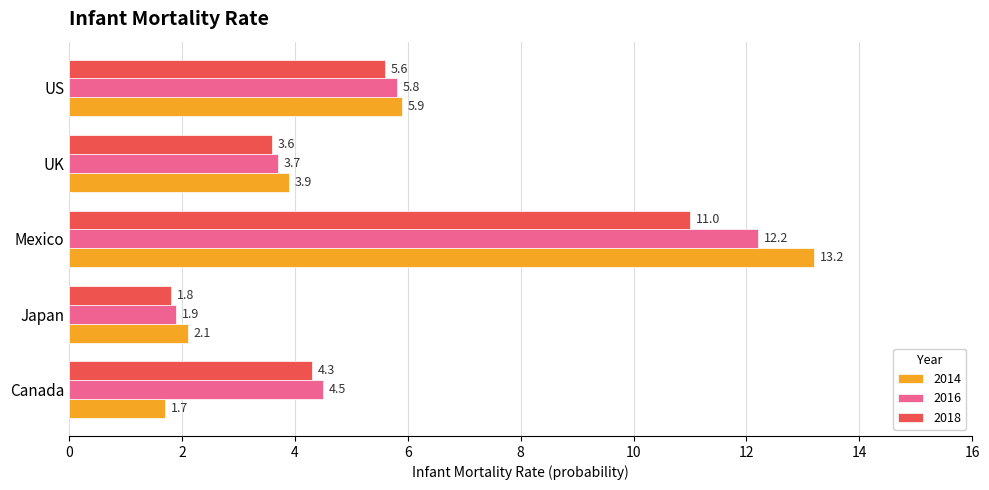

What is the difference between the second highest and minimum values in the 2018 series?

3.8